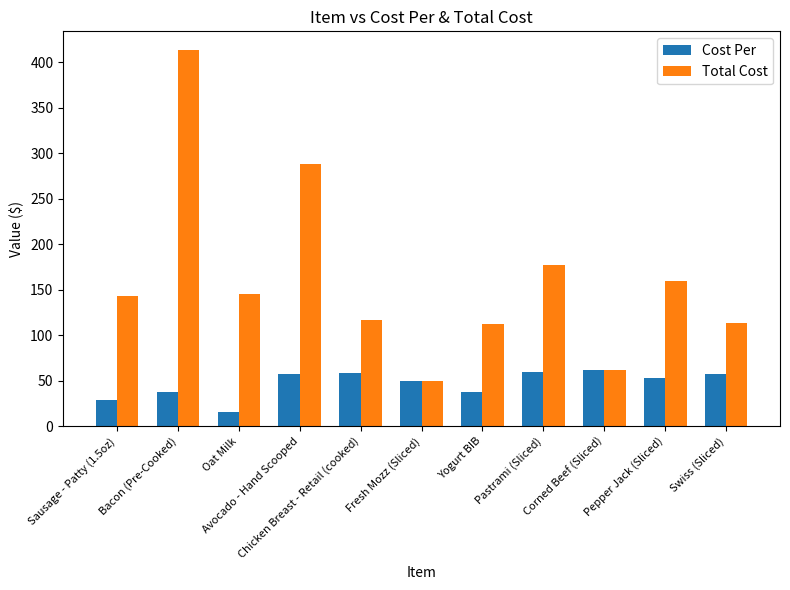

At which category is the sum across all series the highest?

Bacon (Pre-Cooked)